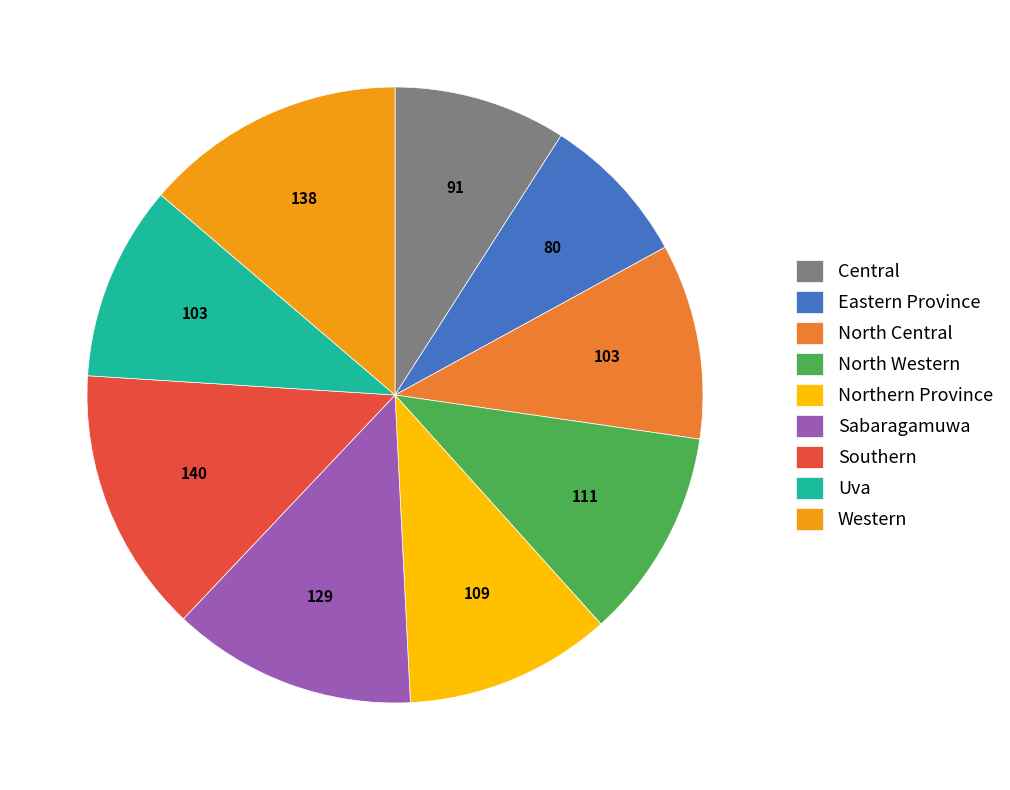

Which slice is the smallest?

Eastern Province